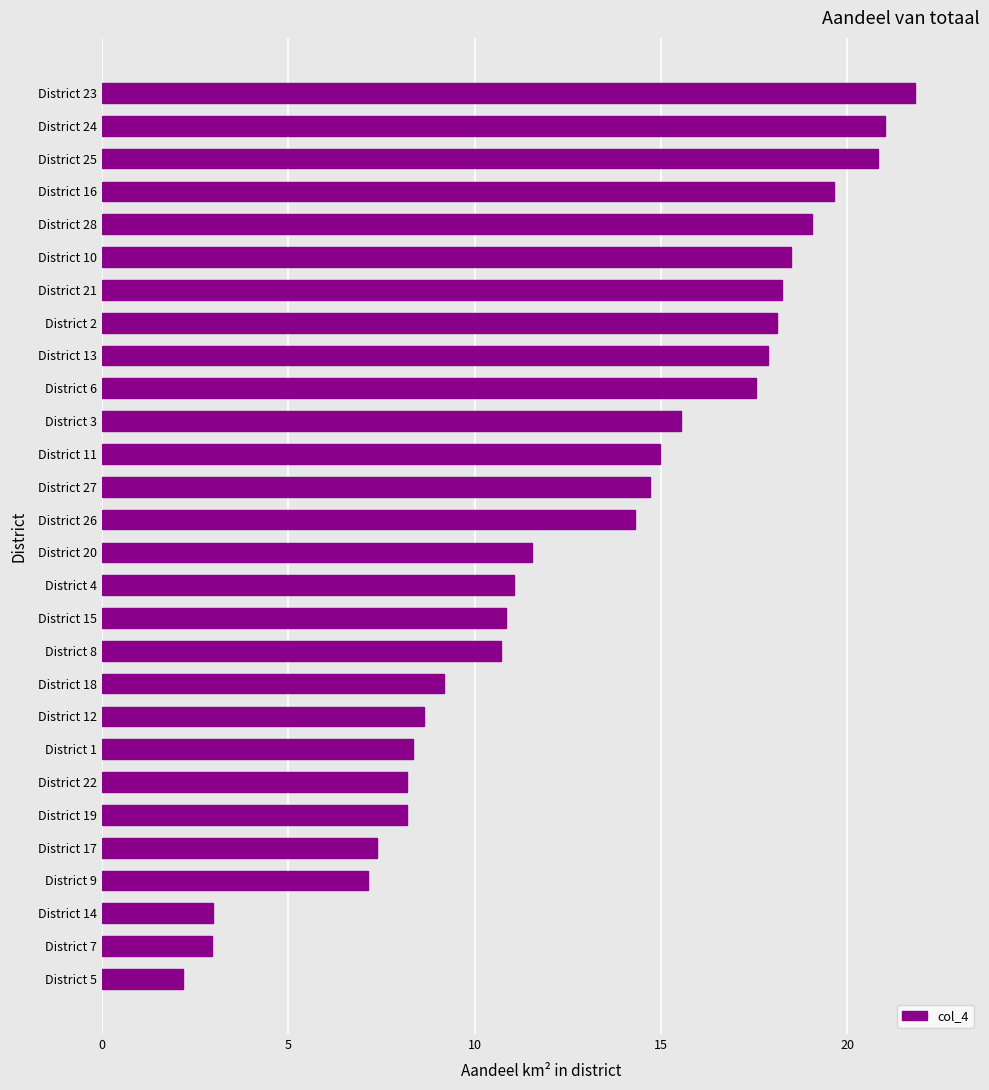

The chart shows a value of 11.0 at District 4. True or false?

True